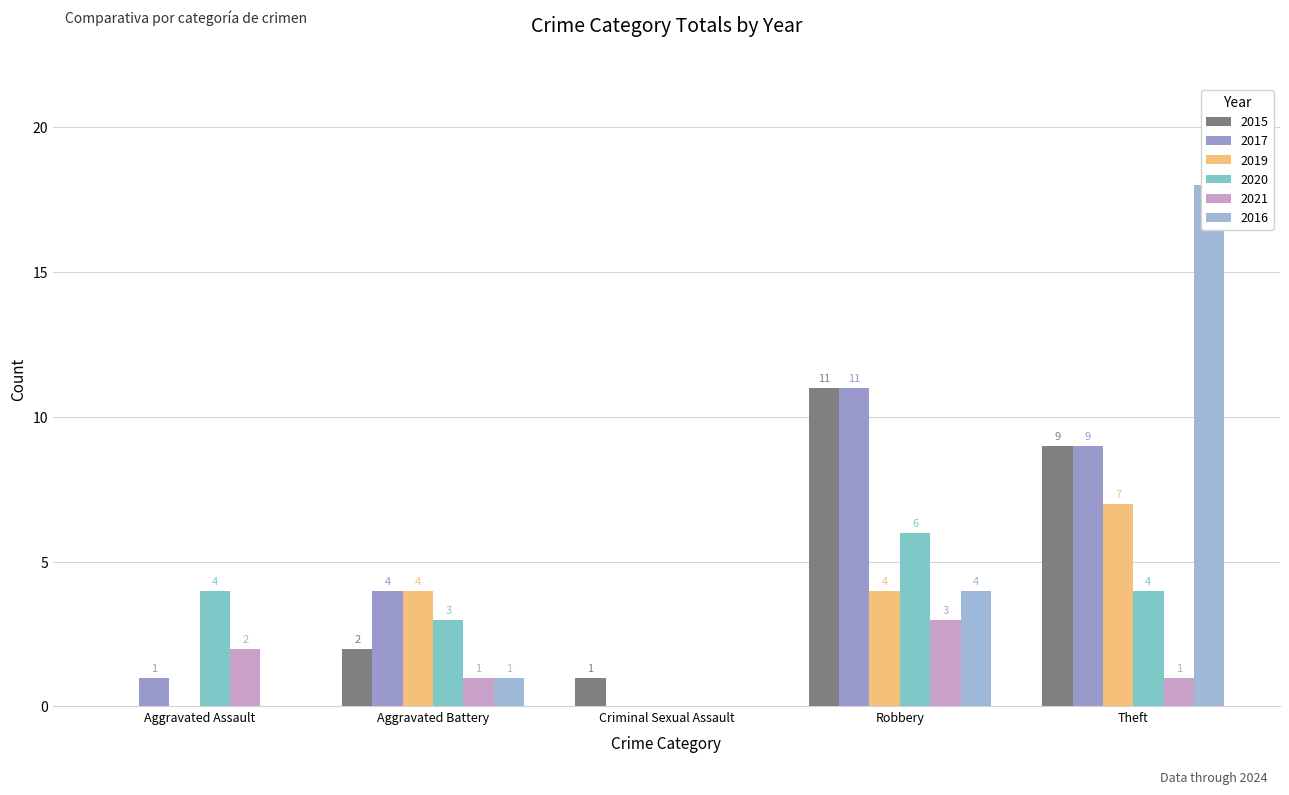

What is the label of the 4th bar from the right?

Aggravated Battery